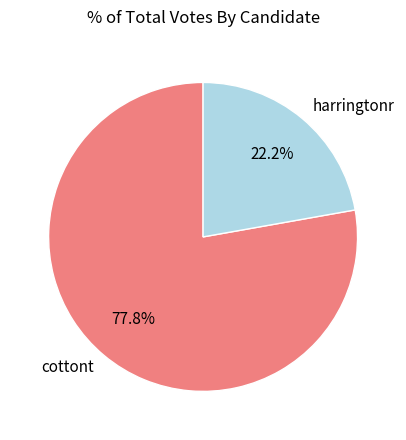

Which category has the smallest portion of the pie?

harringtonr